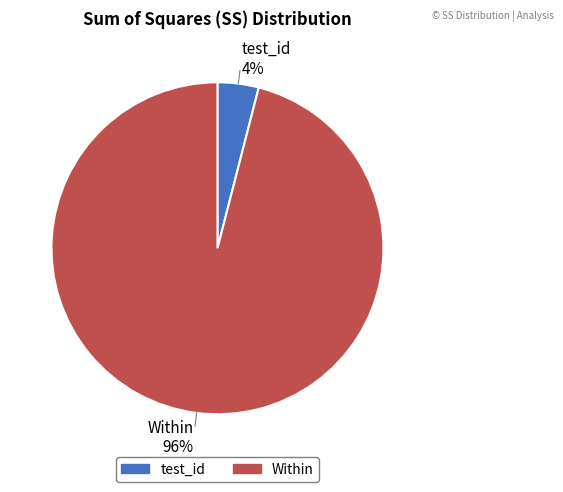

Is the sum of test_id and Within greater than half?

Yes